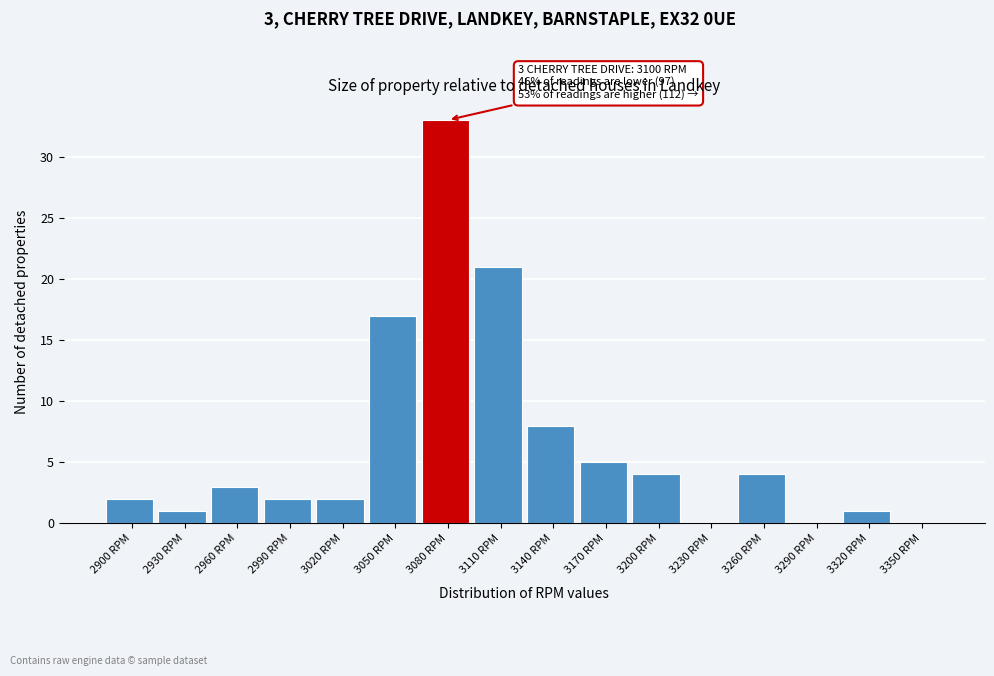

Reading right to left, list all the values displayed in this chart.

3350 RPM=0	3320 RPM=1	3290 RPM=0	3260 RPM=4	3230 RPM=0	3200 RPM=4	3170 RPM=5	3140 RPM=8	3110 RPM=21	3080 RPM=33	3050 RPM=17	3020 RPM=2	2990 RPM=2	2960 RPM=3	2930 RPM=1	2900 RPM=2